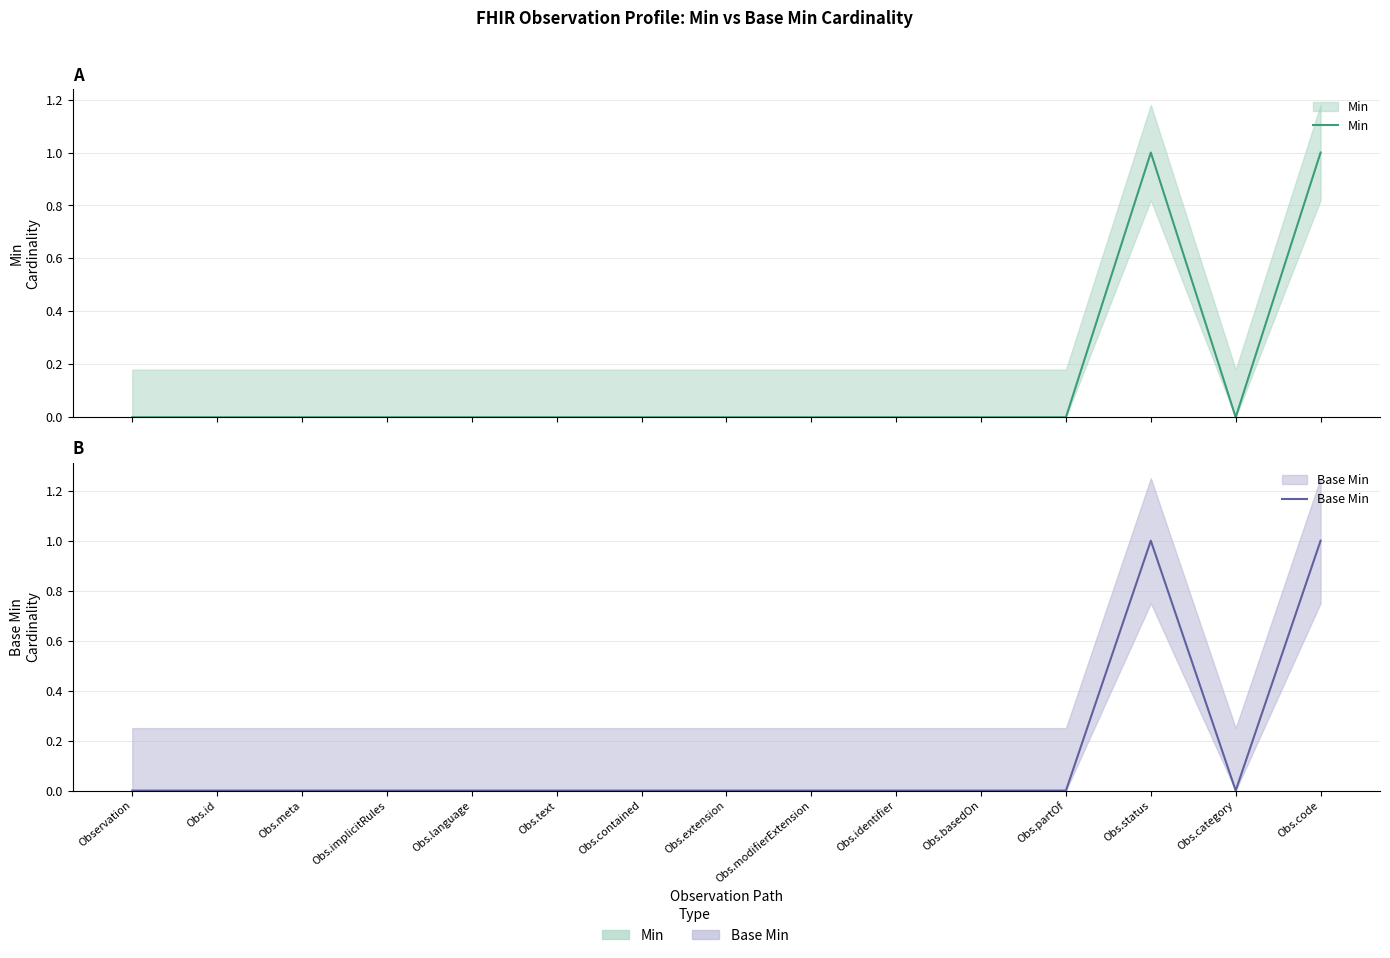

Reading left to right, what are all the values shown in this chart?

Min: 0	0	0	0	0	0	0	0	0	0	0	0	1	0	1
Base Min: 0	0	0	0	0	0	0	0	0	0	0	0	1	0	1